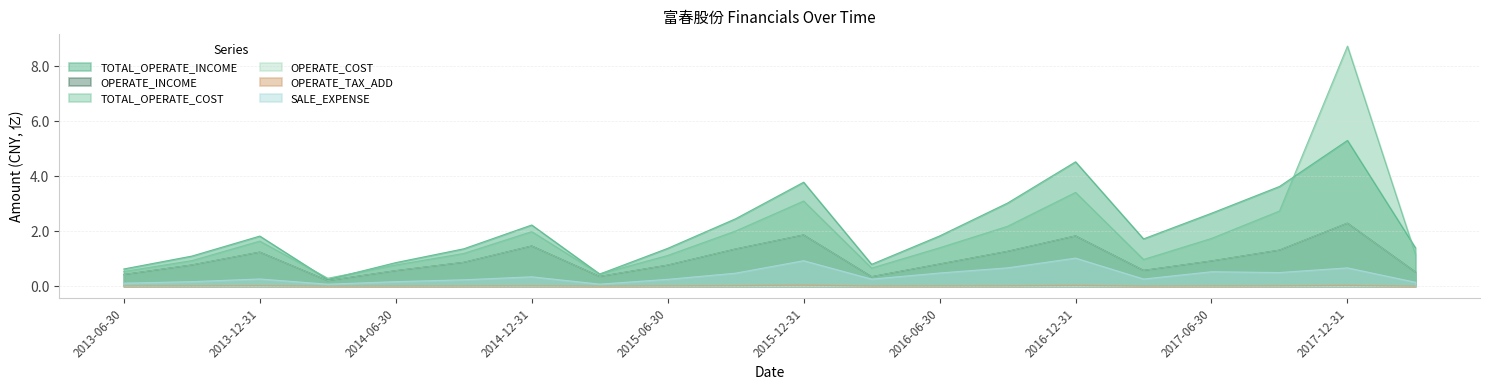

Count the number of data series in this chart.

6